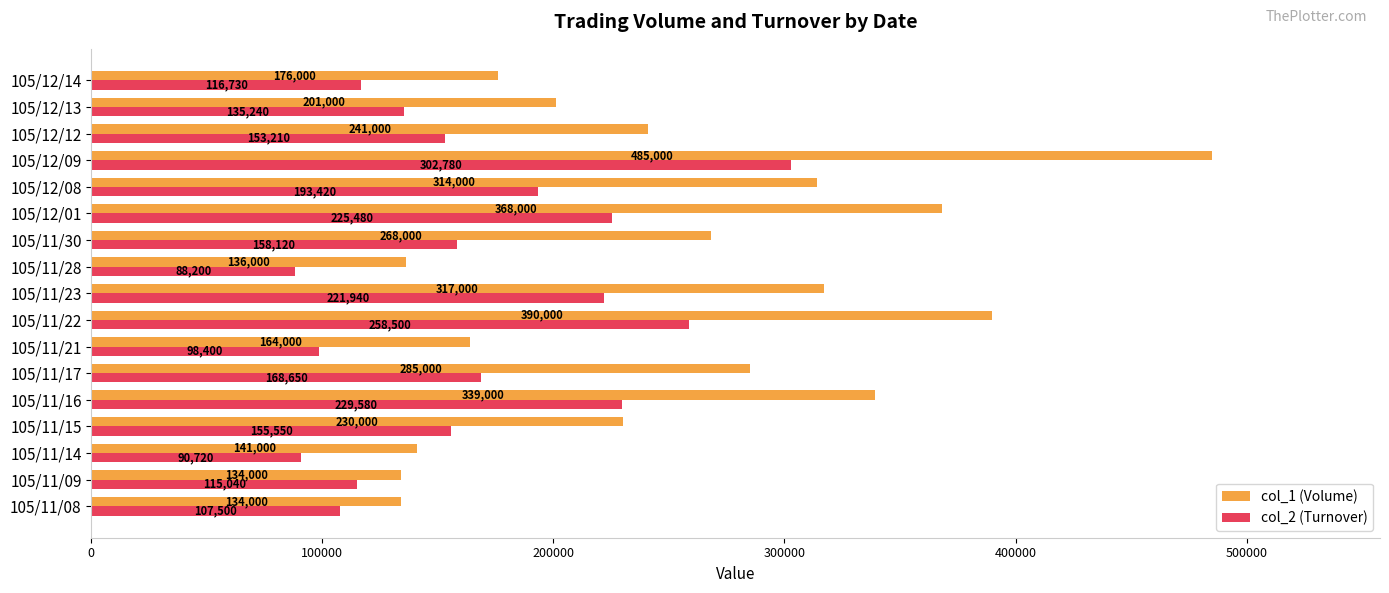

What is the approximate value of col_1 (Volume) at 105/11/22, to the nearest 100?

390000